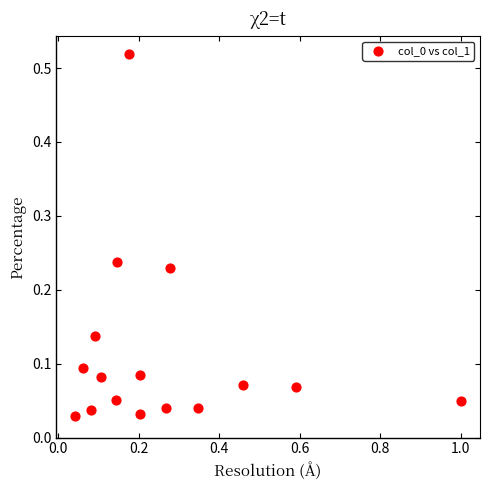

What is the range of X values (max minus min)?

1.0